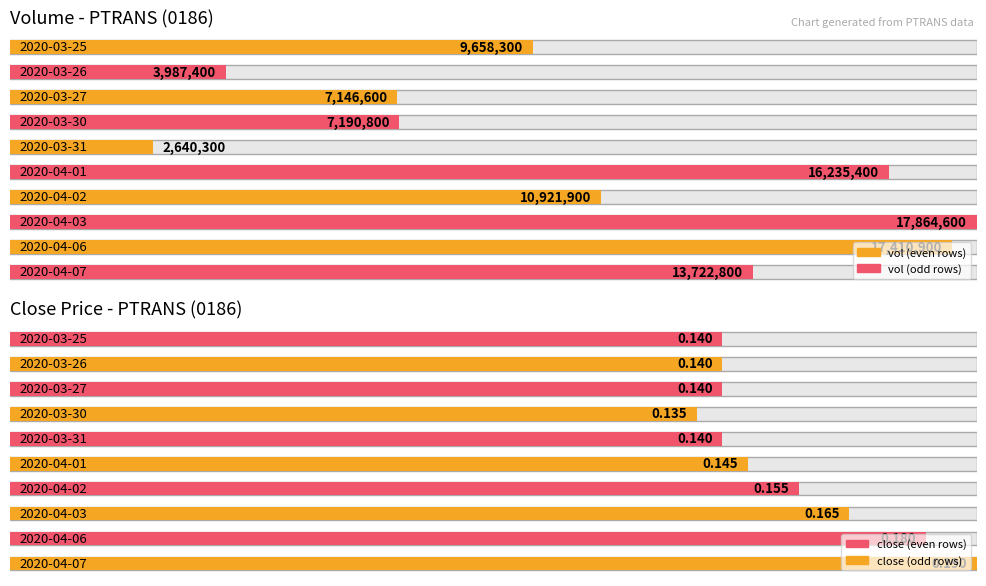

What is the sum of the vol values at 2020-04-07 and 2020-04-06?

31133700.0